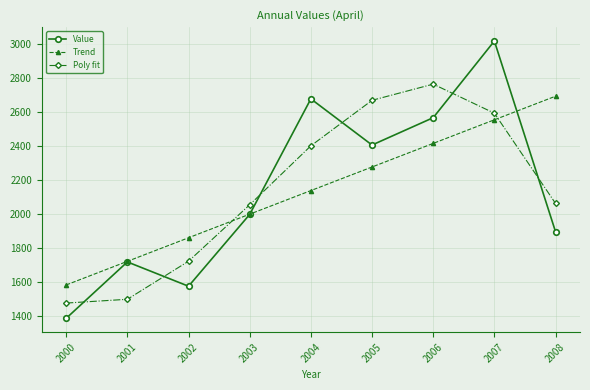

Does the chart have visible grid lines?

Yes